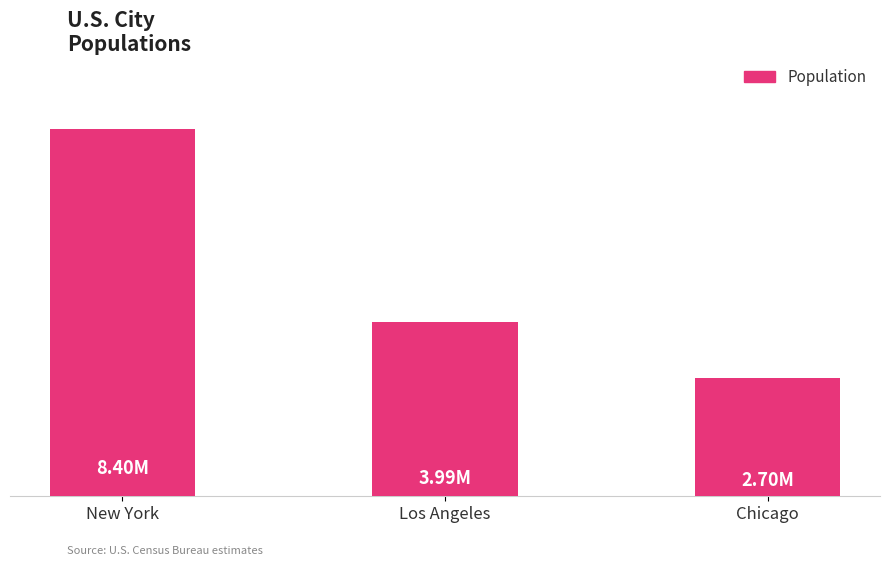

Where does the data first go above 3990000?

New York